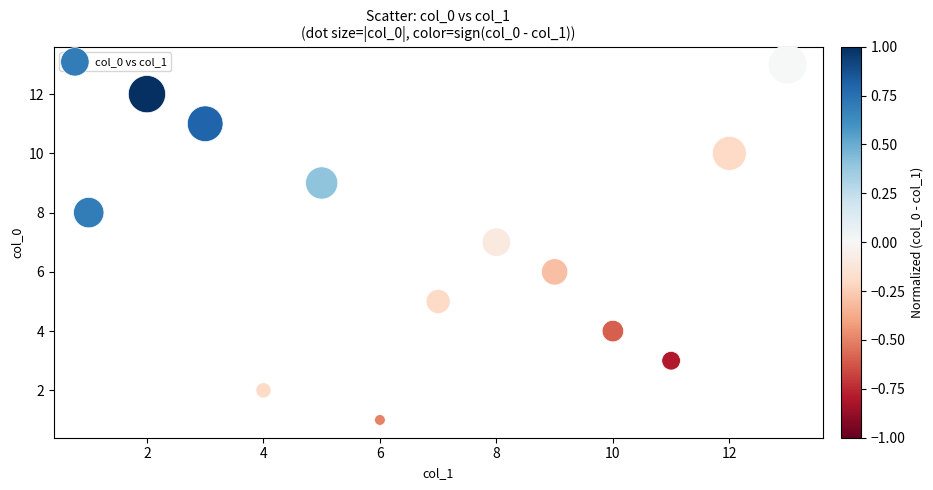

What is the range of X values (max minus min)?

12